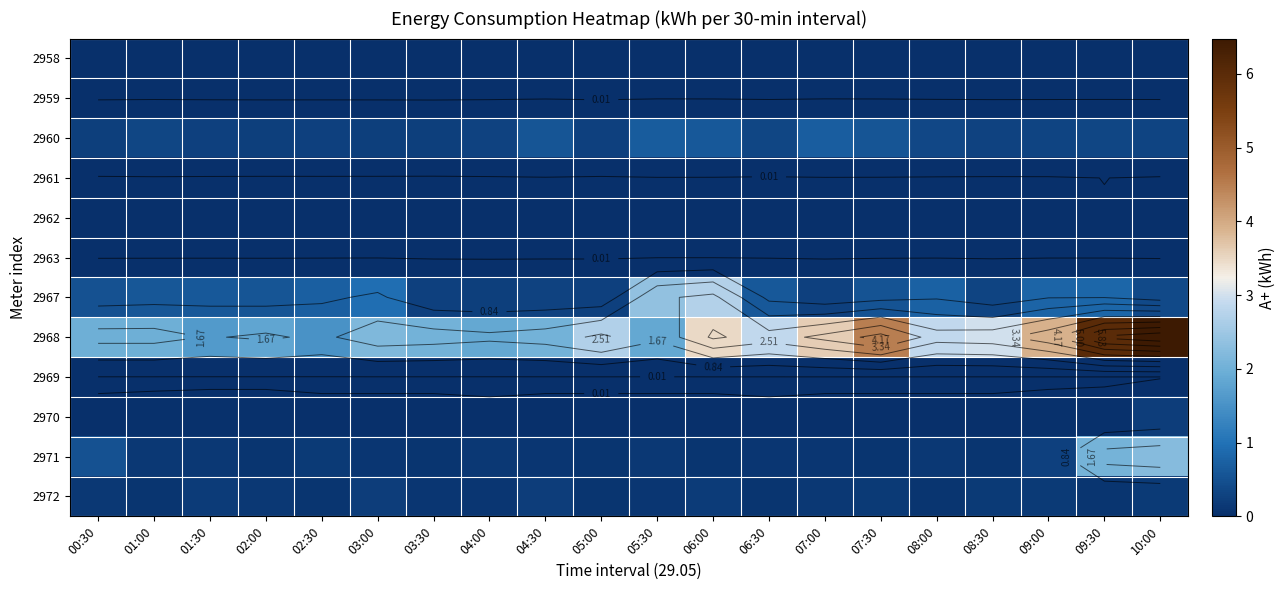

Which series has the largest total across all categories?

2968